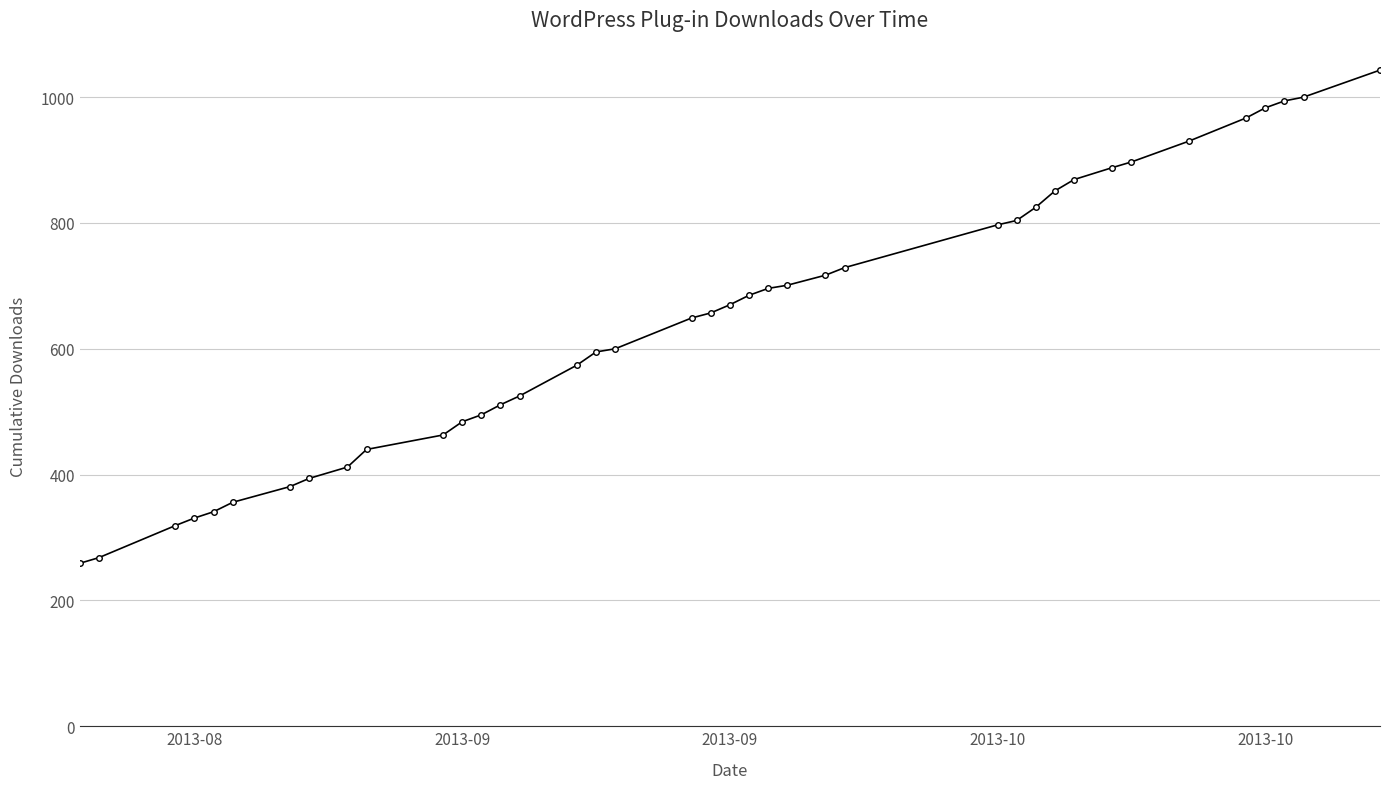

What is the difference between the second highest and second lowest values?

732